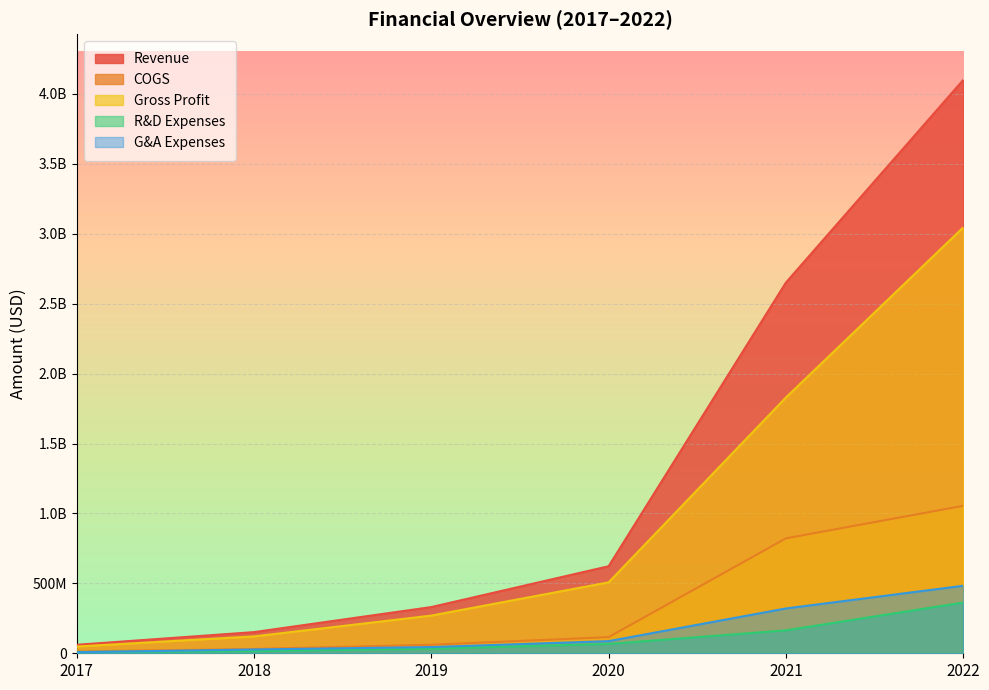

True or false: Revenue has more than 1 points higher than both neighbors.

False